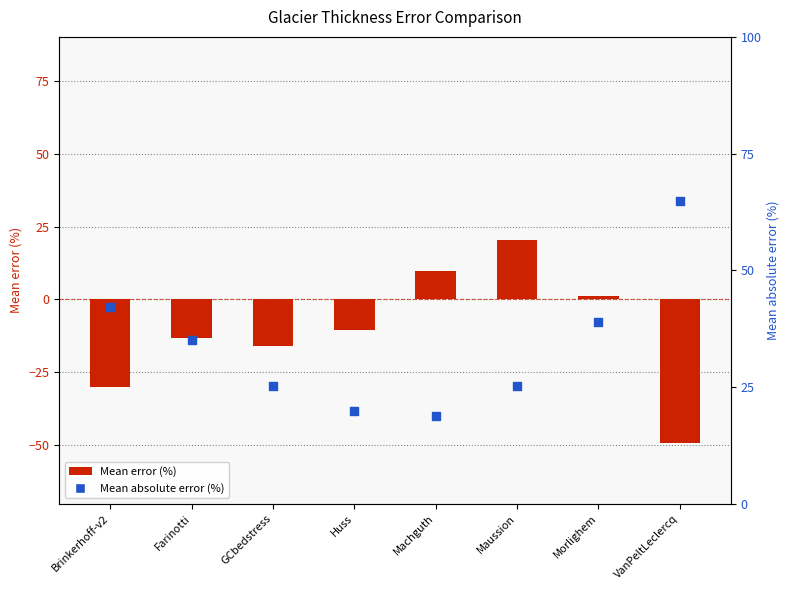

What are all the series names shown in the legend?

Mean error (%), Mean absolute error (%)